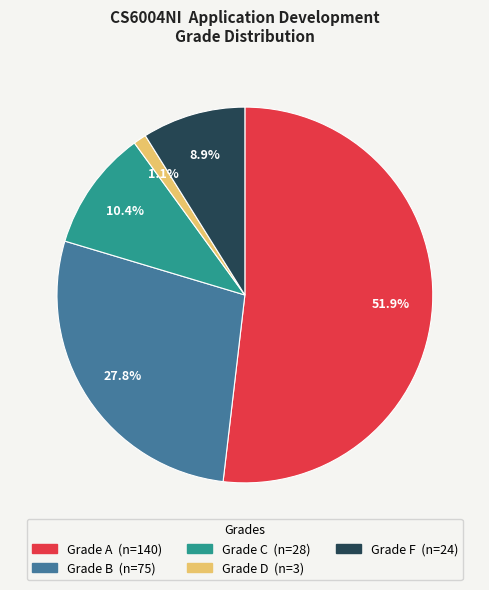

Does any single category account for the majority?

Yes